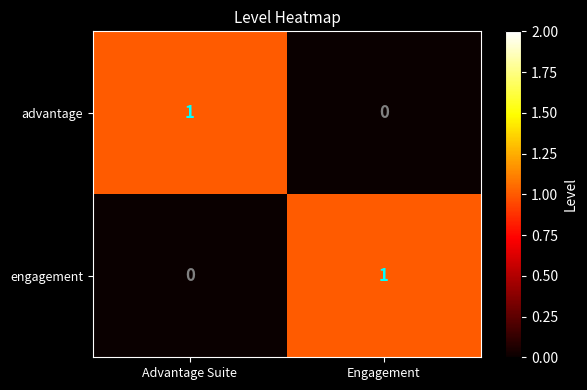

At how many categories does at least one series exceed 0?

2